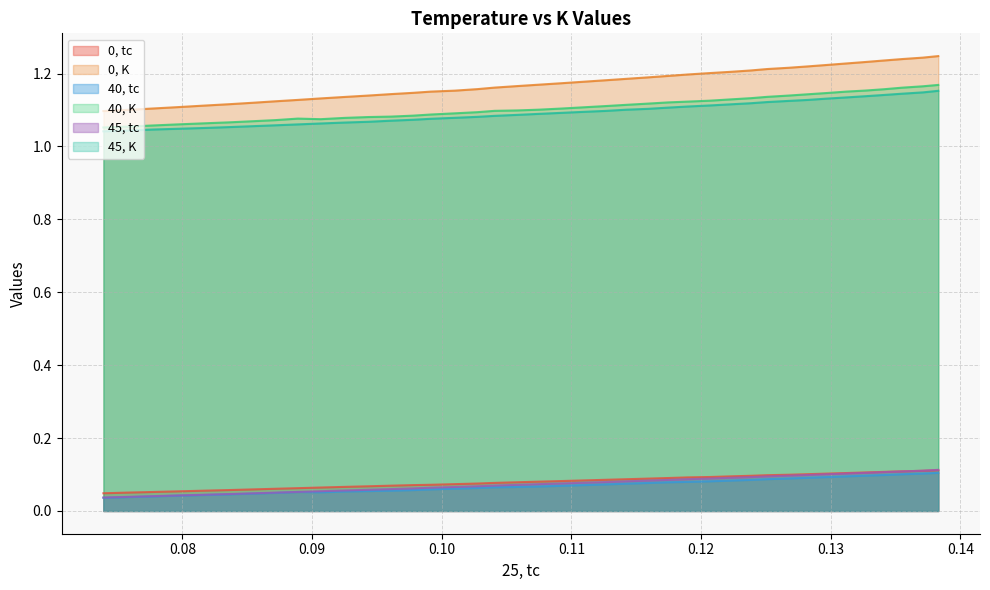

True or false: 45, tc and 40, K intersect in this chart.

False